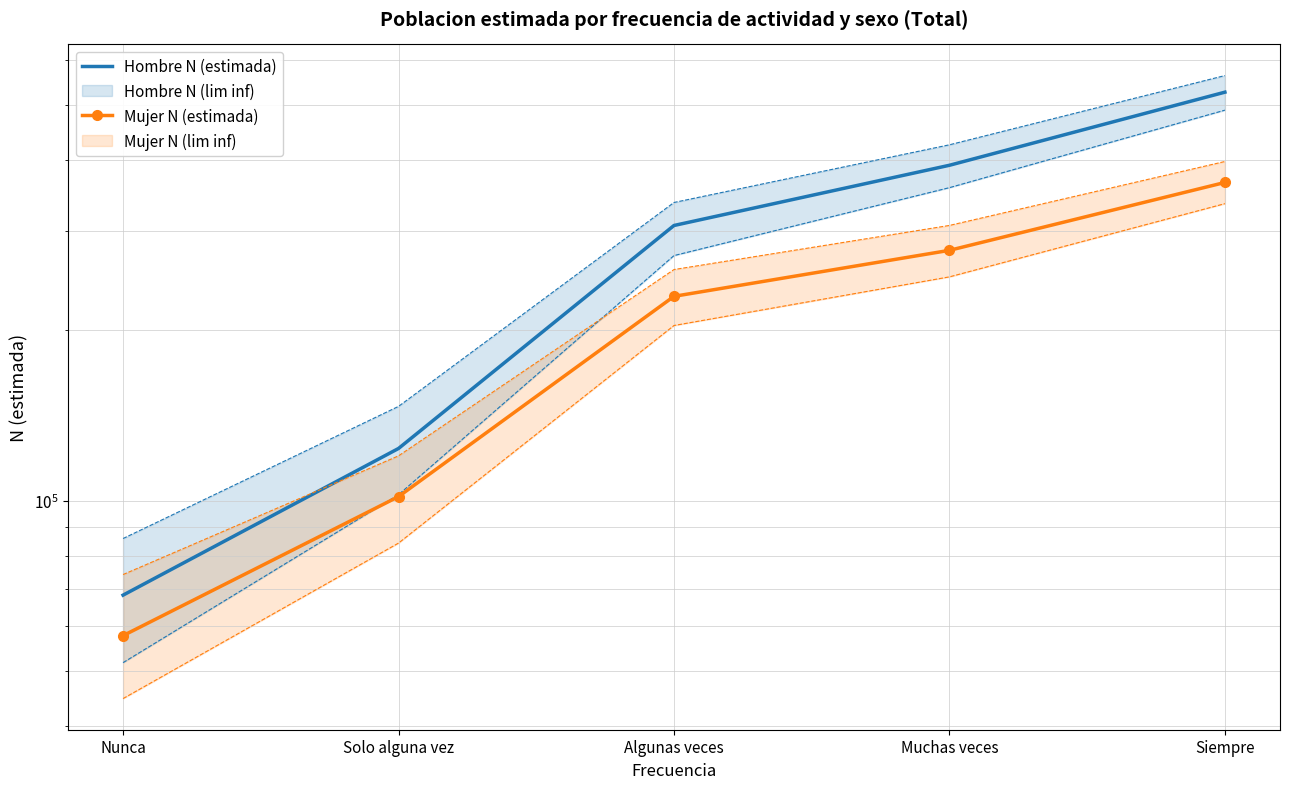

What is the value of the Hombre N (estimada) point at the 1st from the left?

68148